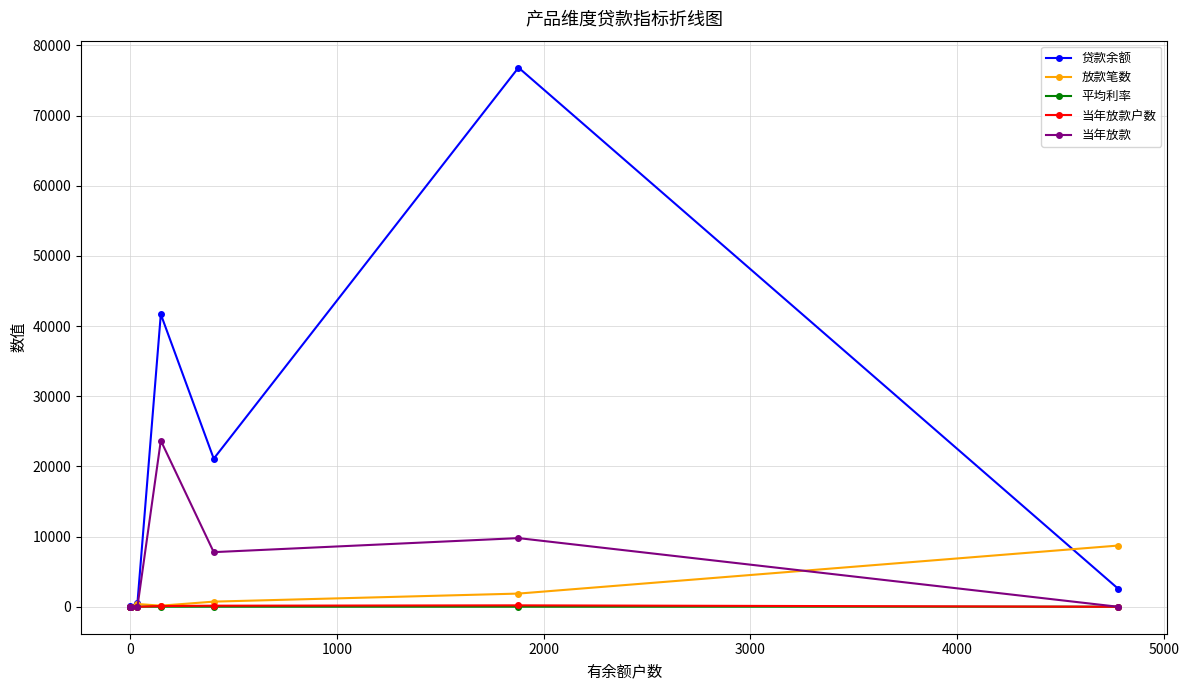

True or false: 当年放款户数 has more than 1 interior local peaks.

False